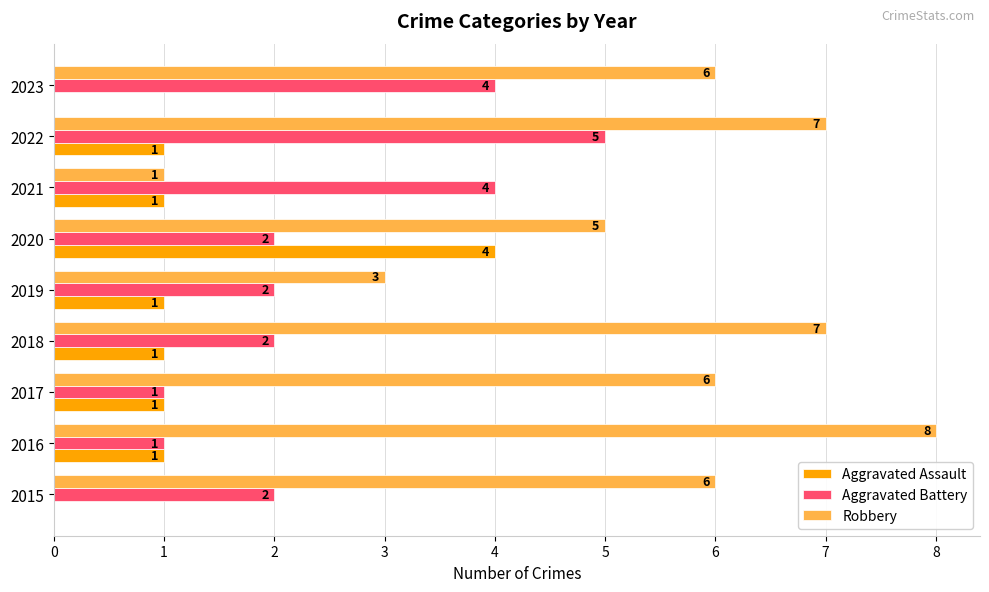

The value of Aggravated Assault at 2017 is 1. True or false?

True